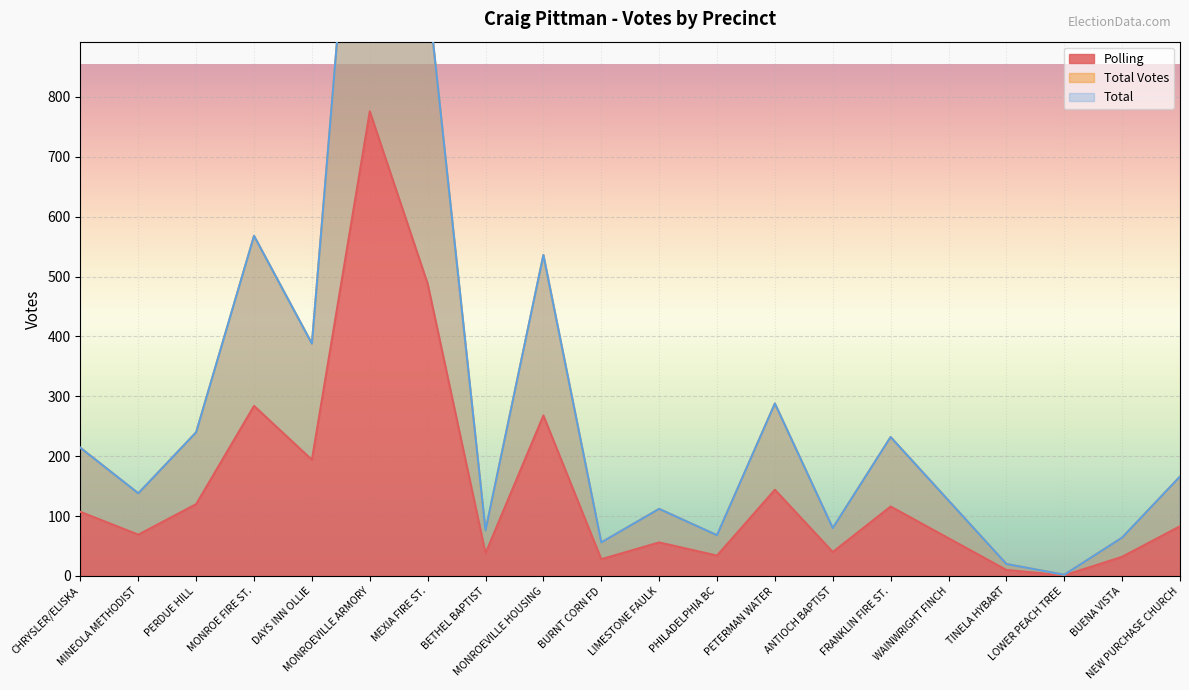

True or false: Total Votes has a value of 166 at NEW PURCHASE CHURCH.

True